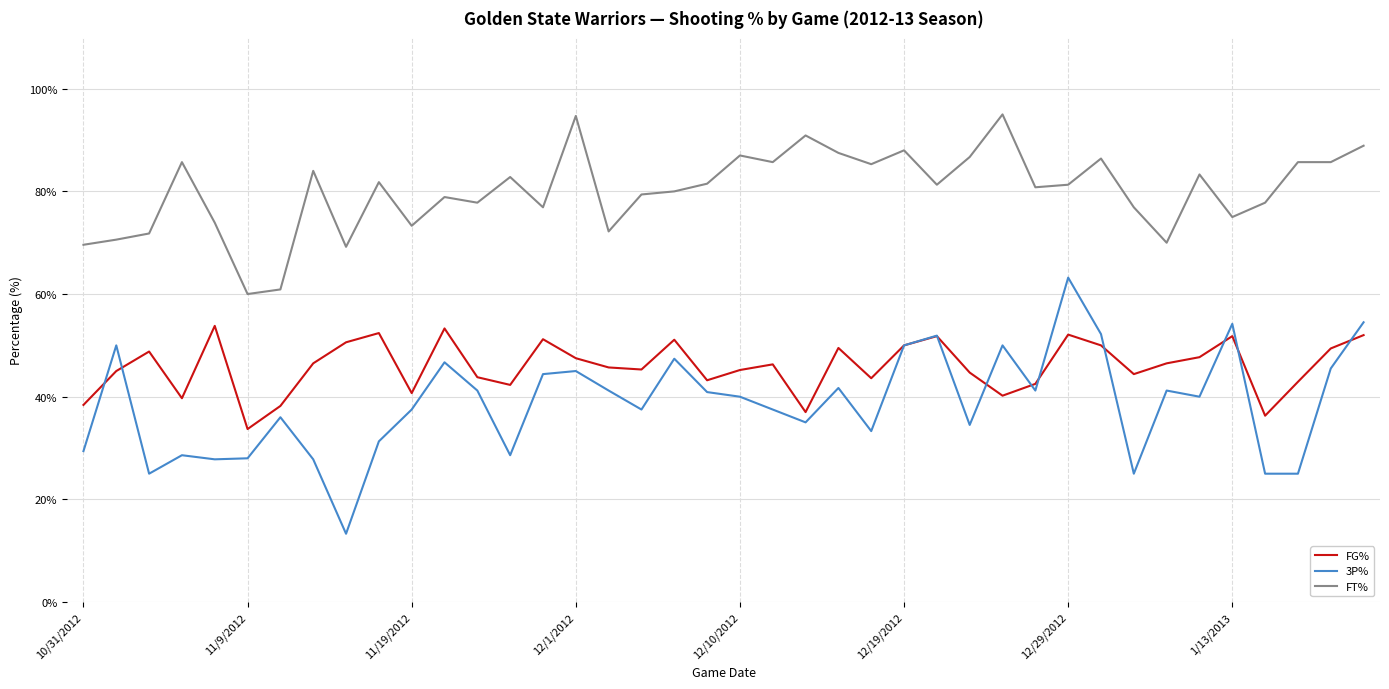

List the series in order of their overall mean, lowest first.

3P%, FG%, FT%